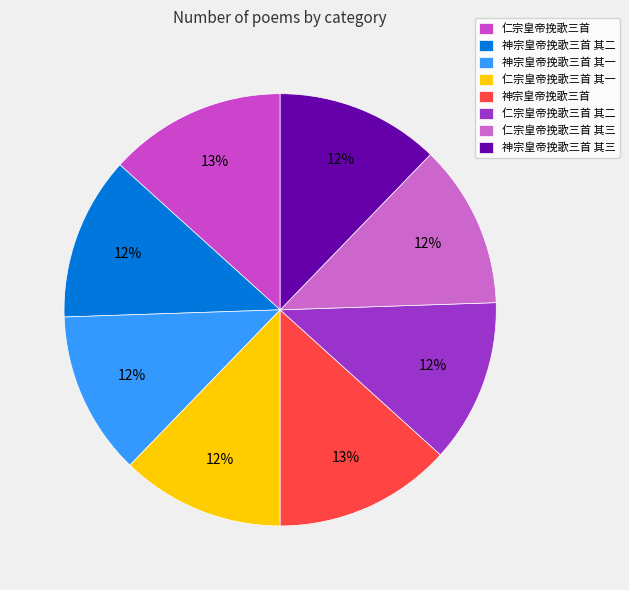

What is the ratio of the value at 仁宗皇帝挽歌三首 其一 to the value at 神宗皇帝挽歌三首?

0.9